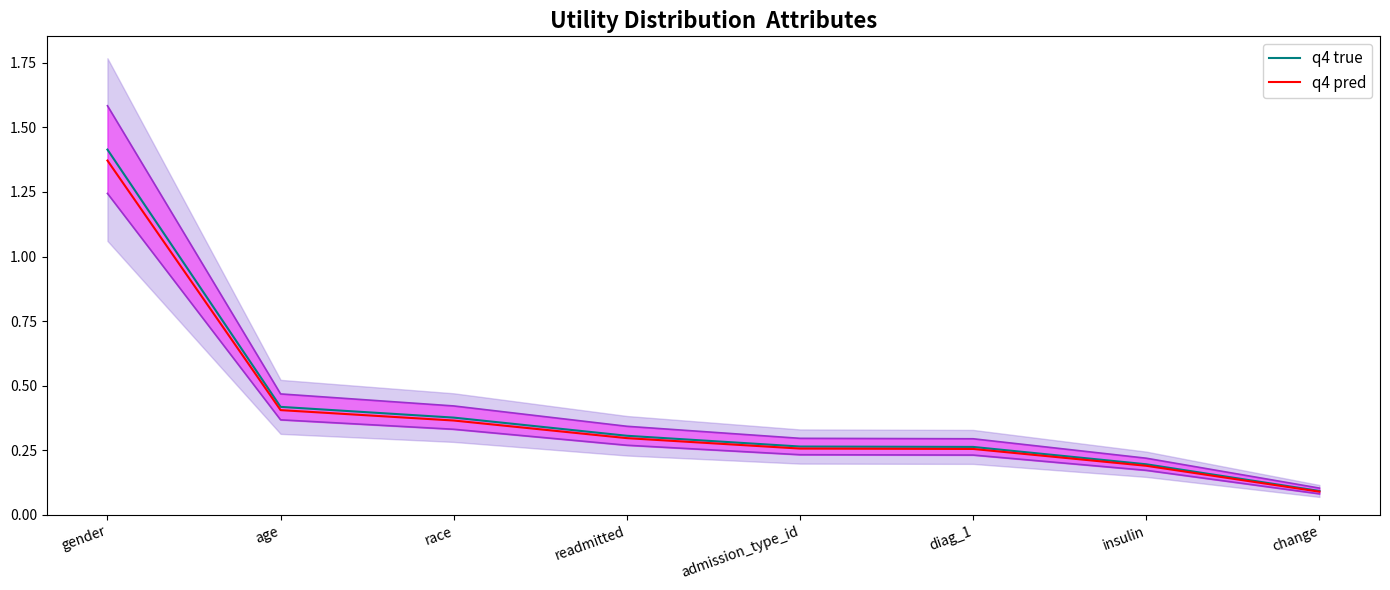

What is the value of the q4 pred point at the 1st from the left?

1.4